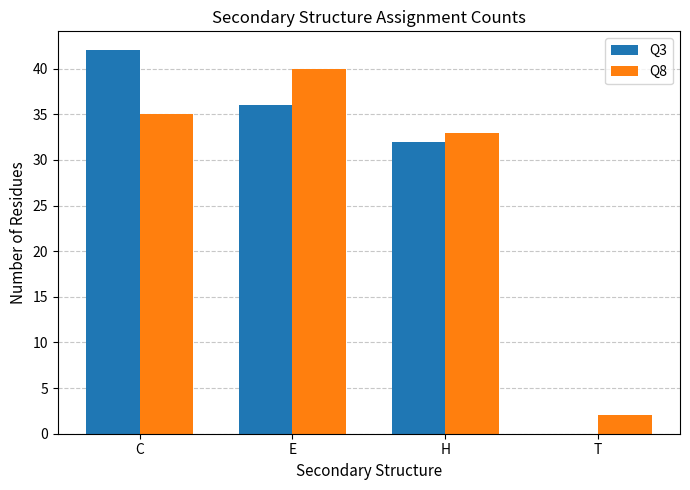

Is the value of Q8 at T greater than the value of Q3 at T?

Yes